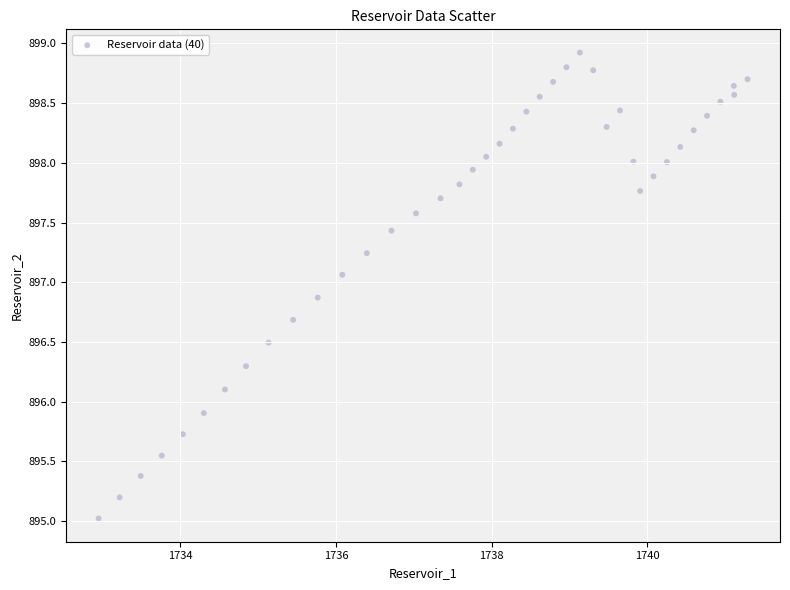

What is the range of Y values (max minus min)?

3.9